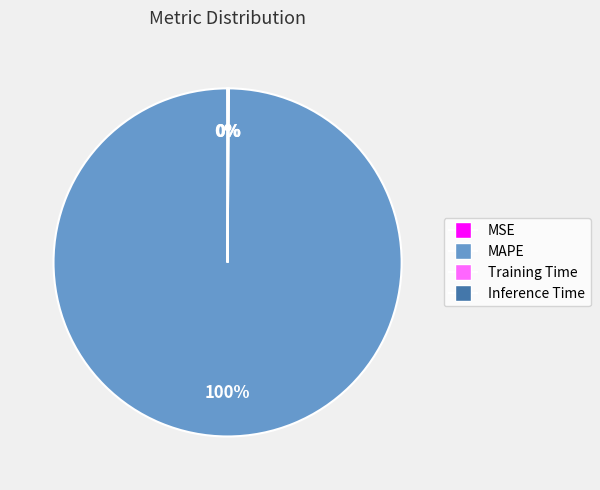

To the nearest percent, what is the difference between the largest and smallest slice percentages?

100%